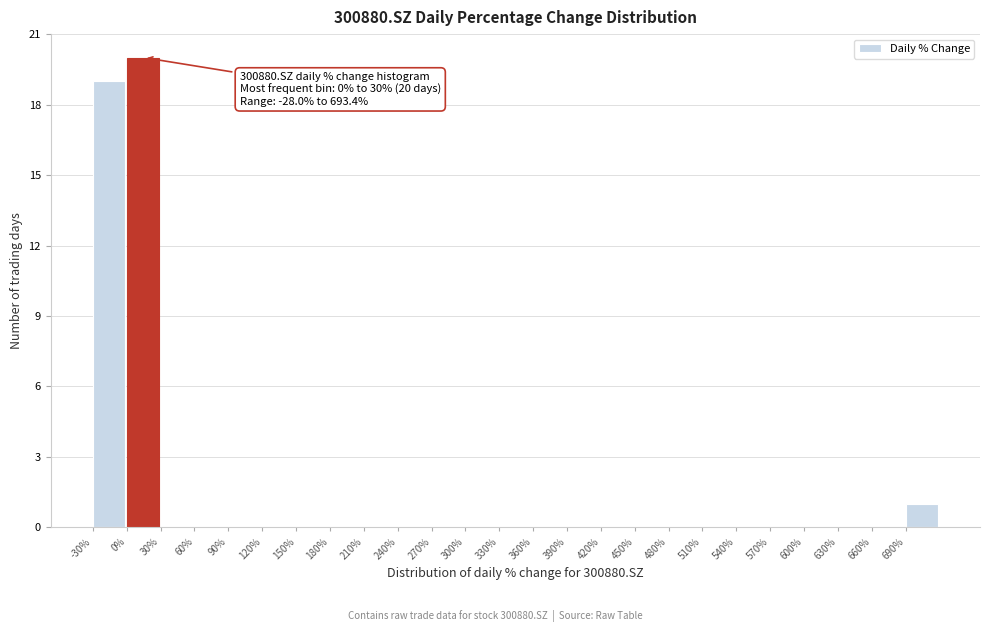

Which range on the x-axis has the tallest bar?

0 to 30